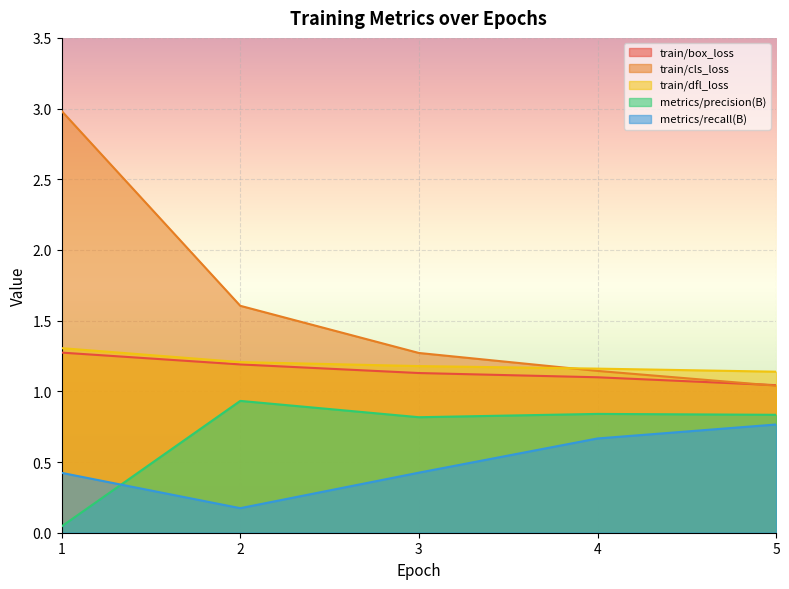

Is the value of train/cls_loss at 4 greater than the value of train/box_loss at 1?

No